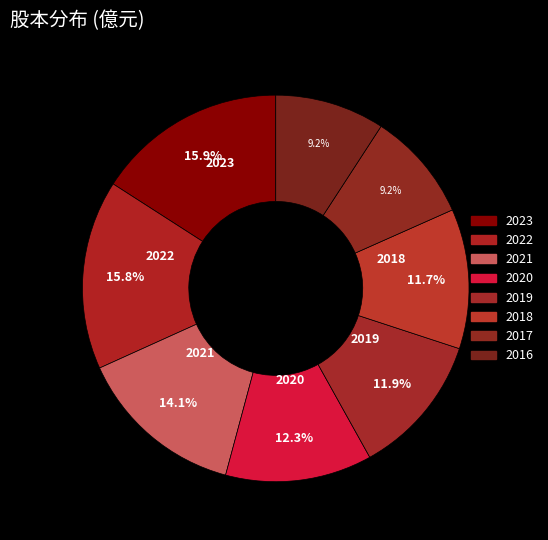

Approximately how many times larger is the value at 2018 compared to 2019?

1.0